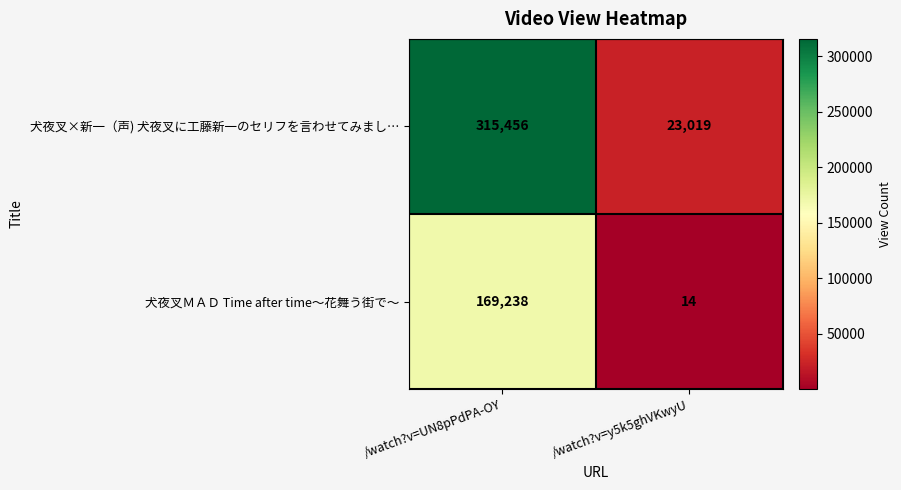

Reading left to right, transcribe all the data shown in this chart.

犬夜叉×新一（声) 犬夜叉に工藤新一のセリフを言わせてみまし…: /watch?v=UN8pPdPA-OY=315456	/watch?v=y5k5ghVKwyU=23019
犬夜叉ＭＡＤ Time after time〜花舞う街で〜: /watch?v=UN8pPdPA-OY=169238	/watch?v=y5k5ghVKwyU=14